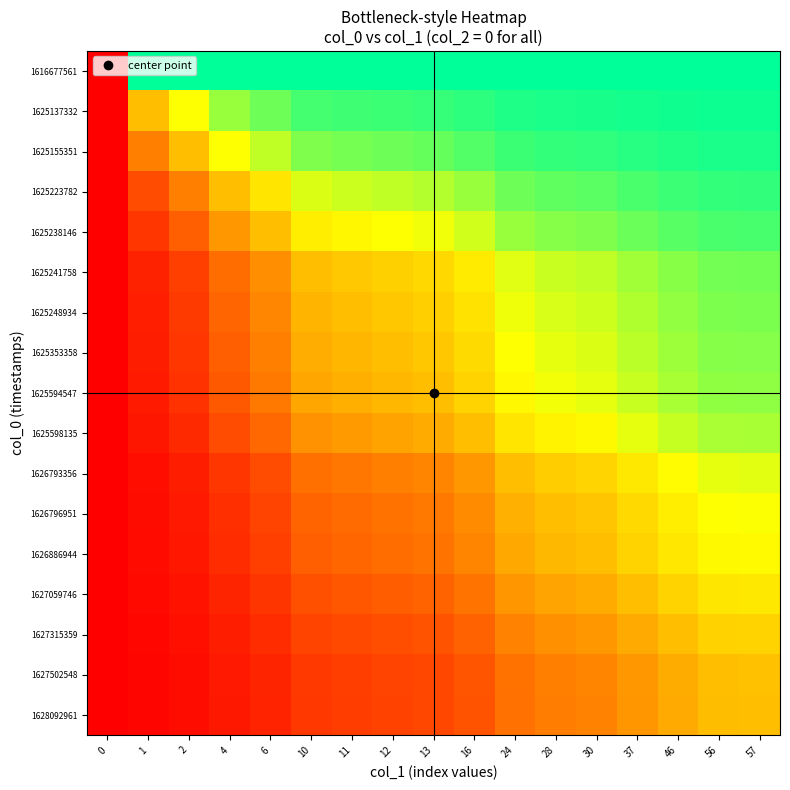

At how many categories does at least one series exceed 0?

16